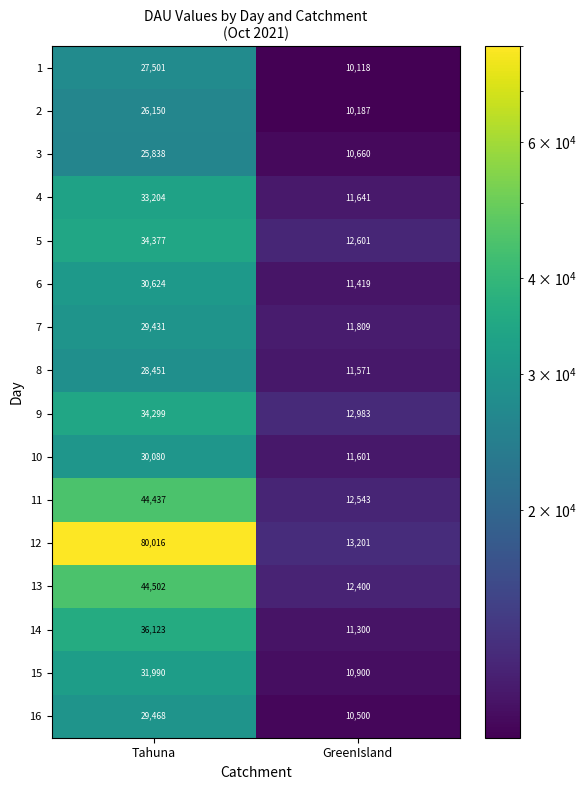

What is the sum of all 2 values?

36337